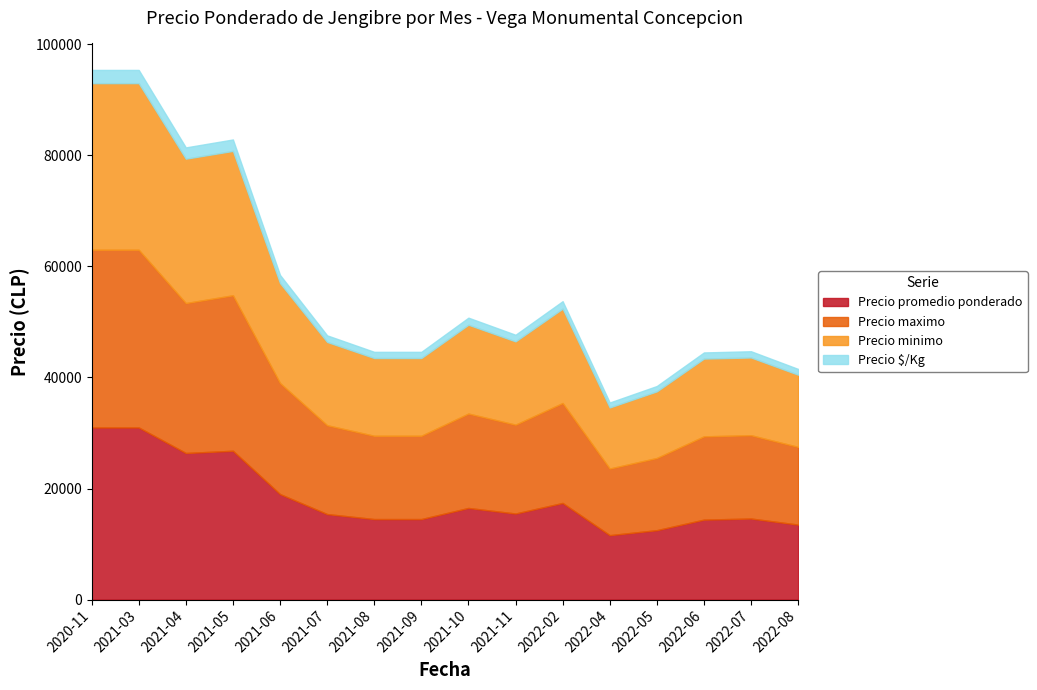

Does the chart have visible grid lines?

No